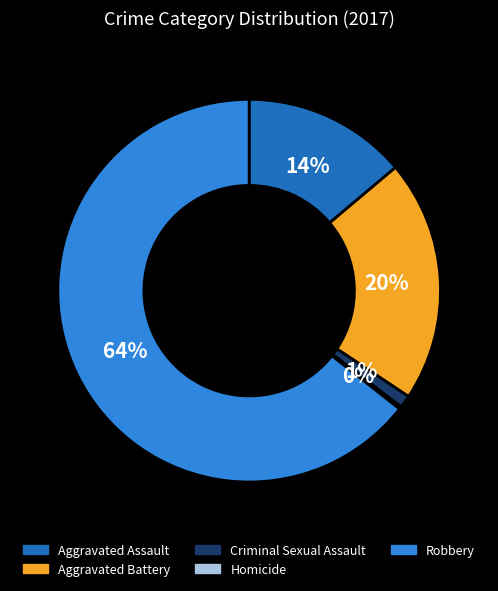

To the nearest percent, what portion does Aggravated Battery represent?

20%